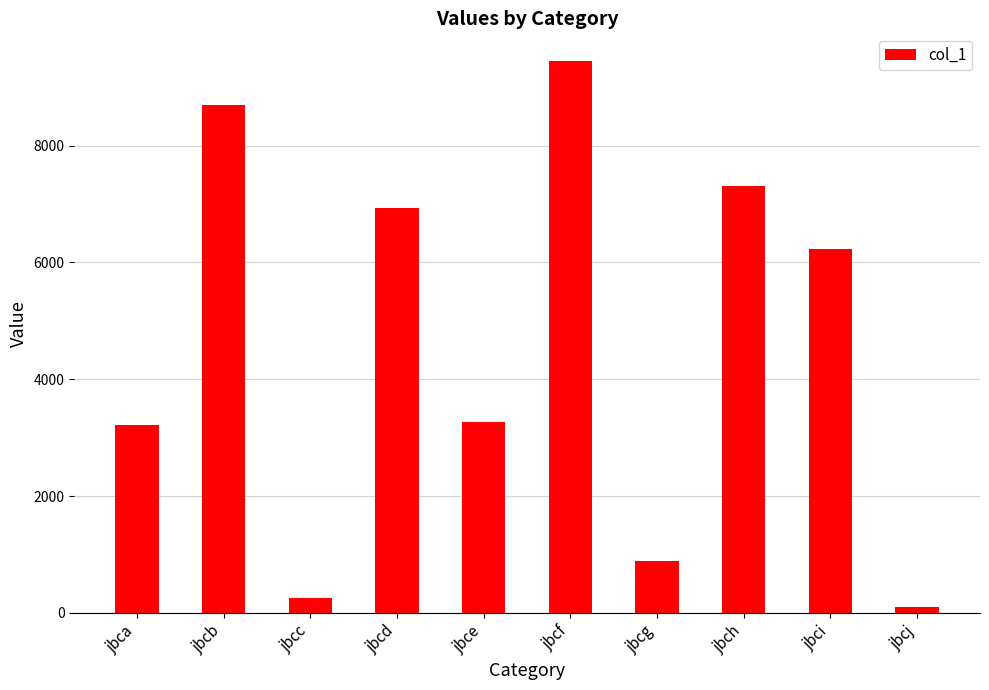

Reading left to right, transcribe all the data shown in this chart.

3213	8690	264	6934	3275	9449	891	7304	6229	96